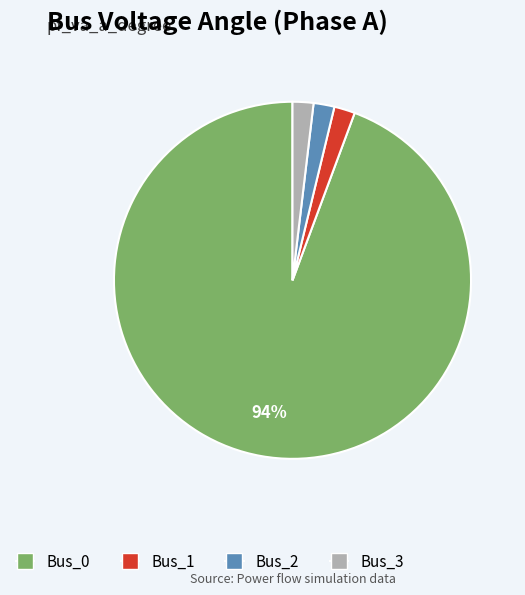

What percentage is the Bus_0 slice, to the nearest percent?

94%